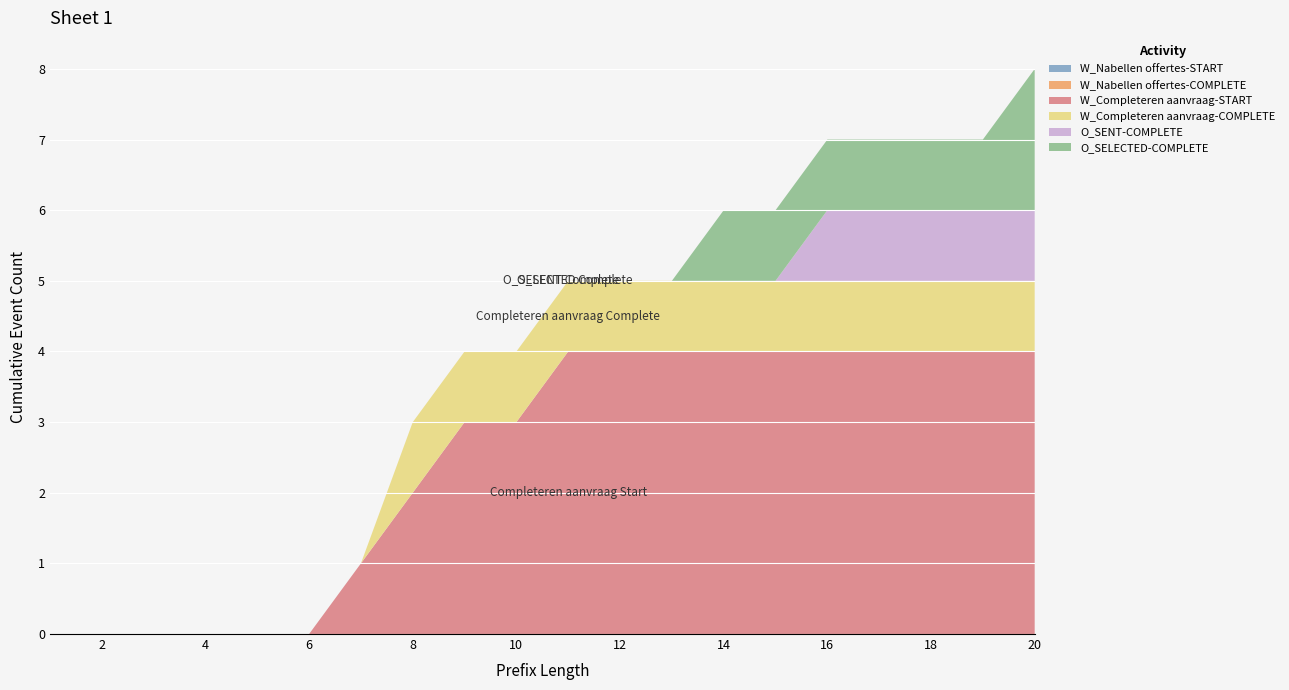

Reading left to right, list all the values displayed in this chart.

W_Nabellen offertes-START: 0	0	0	0	0	0	0	0	0	0	0	0	0	0	0	0	0	0	0	0
W_Nabellen offertes-COMPLETE: 0	0	0	0	0	0	0	0	0	0	0	0	0	0	0	0	0	0	0	0
W_Completeren aanvraag-START: 0	0	0	0	0	0	1	2	3	3	4	4	4	4	4	4	4	4	4	4
W_Completeren aanvraag-COMPLETE: 0	0	0	0	0	0	0	1	1	1	1	1	1	1	1	1	1	1	1	1
O_SENT-COMPLETE: 0	0	0	0	0	0	0	0	0	0	0	0	0	0	0	1	1	1	1	1
O_SELECTED-COMPLETE: 0	0	0	0	0	0	0	0	0	0	0	0	0	1	1	1	1	1	1	2